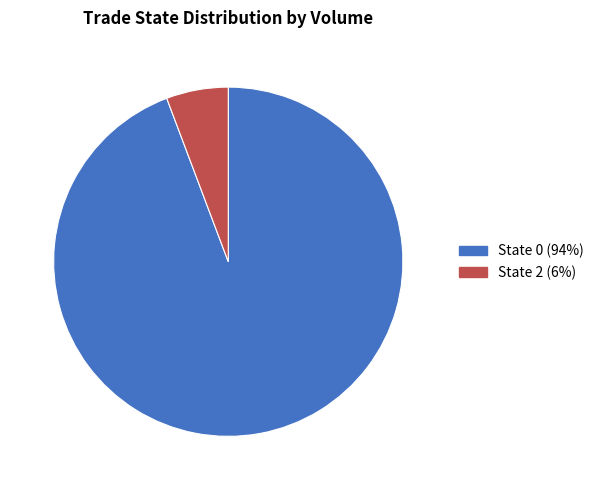

Is there a majority slice in this chart?

Yes